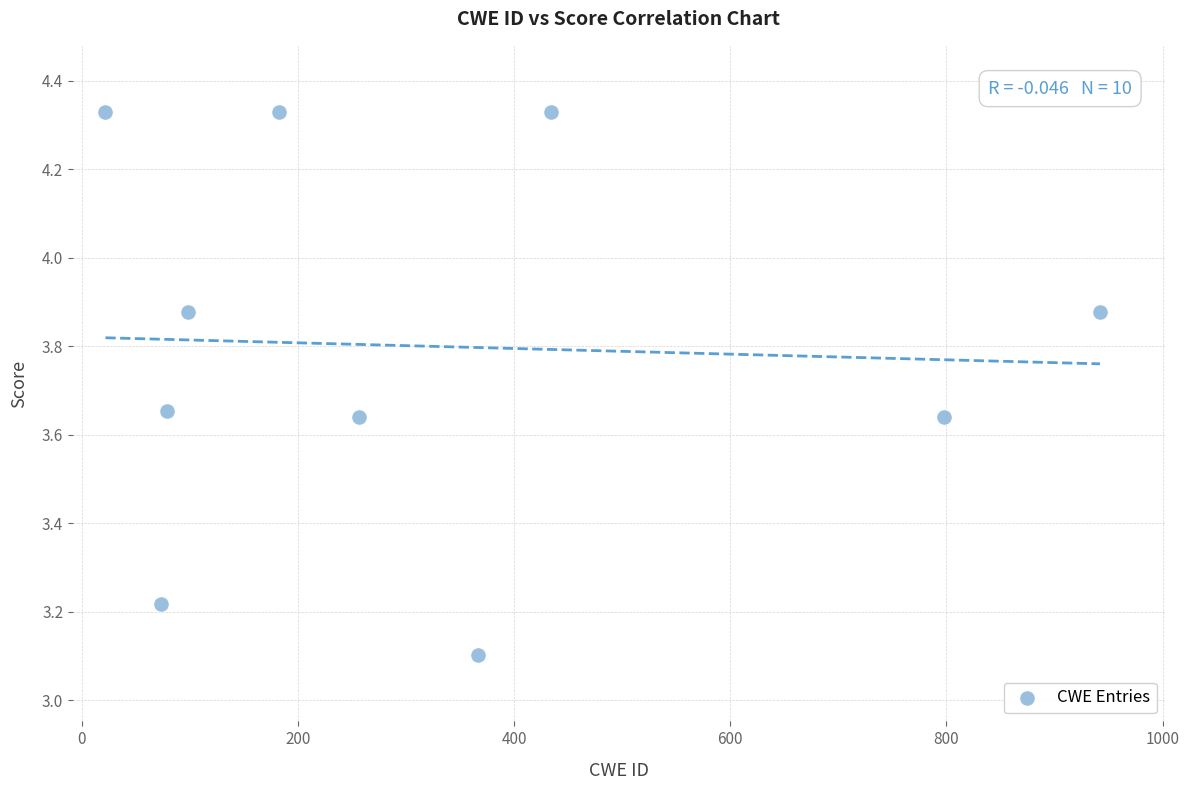

What is the range of Y values (max minus min)?

1.2